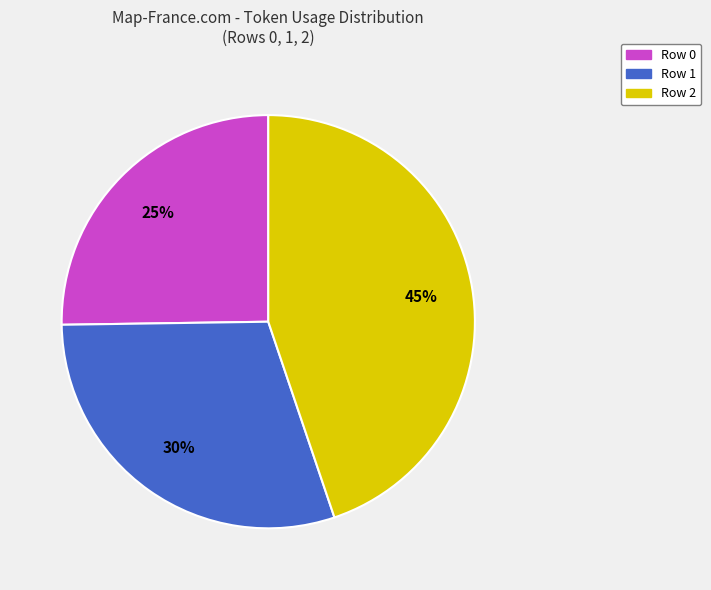

Does any single category account for the majority?

No